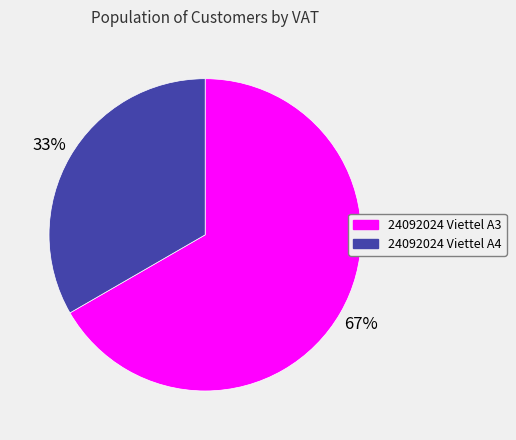

To the nearest percent, what is the average slice percentage?

50%